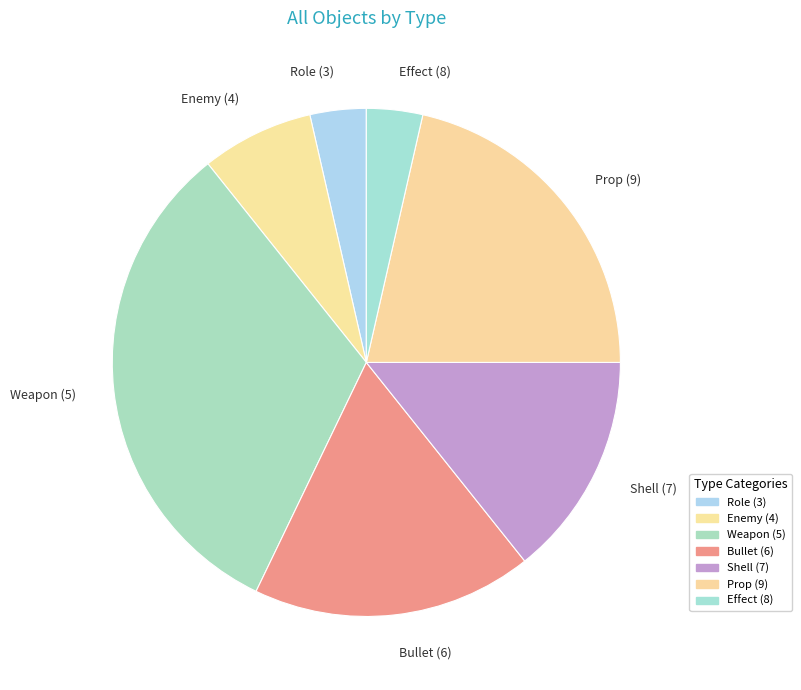

Do Prop (9) and Bullet (6) together represent more than half of the pie?

No